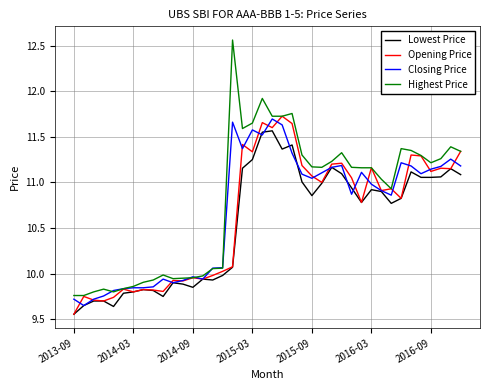

Which series has the widest spread of values?

Highest Price